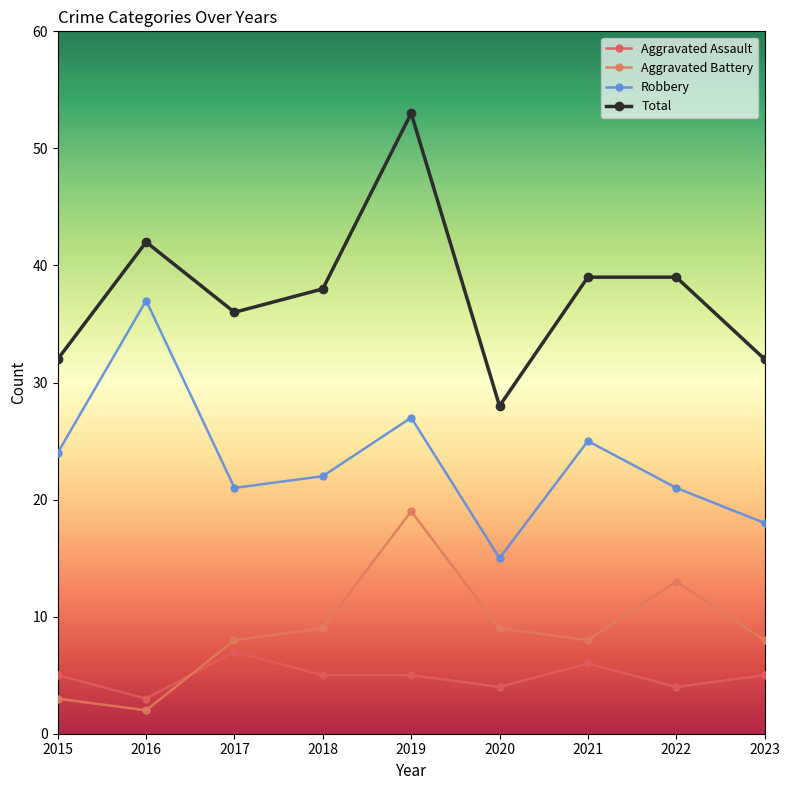

Reading left to right, list all the values displayed in this chart.

Aggravated Assault: 5	3	7	5	5	4	6	4	5
Aggravated Battery: 3	2	8	9	19	9	8	13	8
Robbery: 24	37	21	22	27	15	25	21	18
Total: 32	42	36	38	53	28	39	39	32